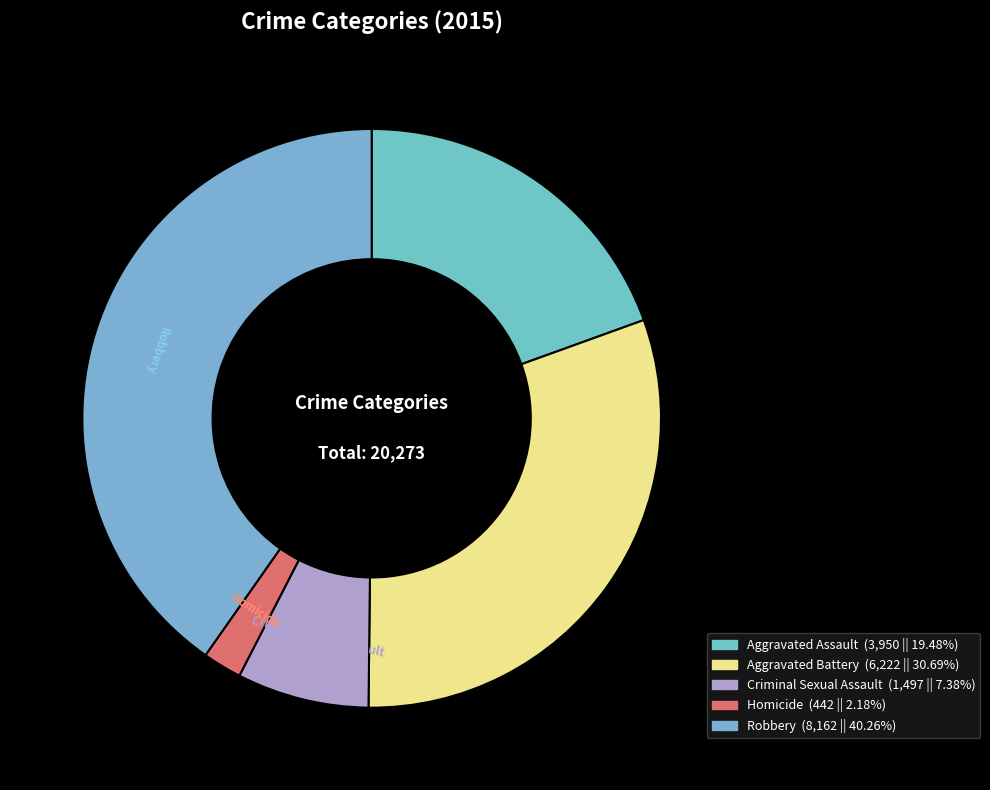

What is the smallest slice in the pie chart?

Homicide